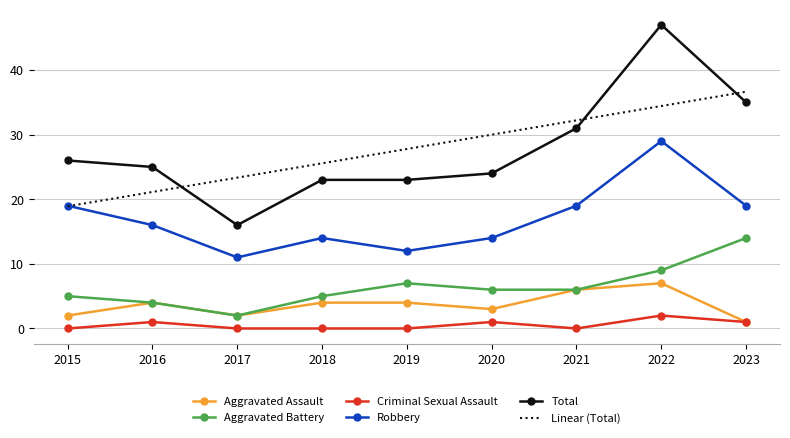

Is the value of Aggravated Battery at 2022 greater than the value of Aggravated Assault at 2016?

Yes